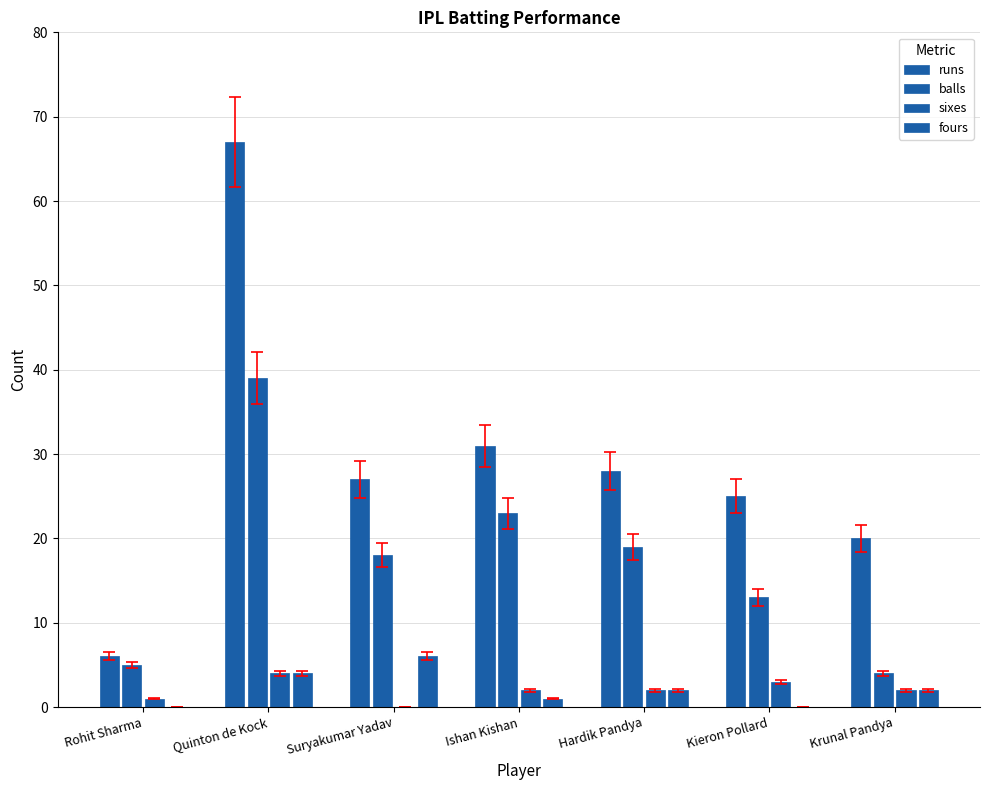

Is it true that sixes equals 1 at Krunal Pandya?

False